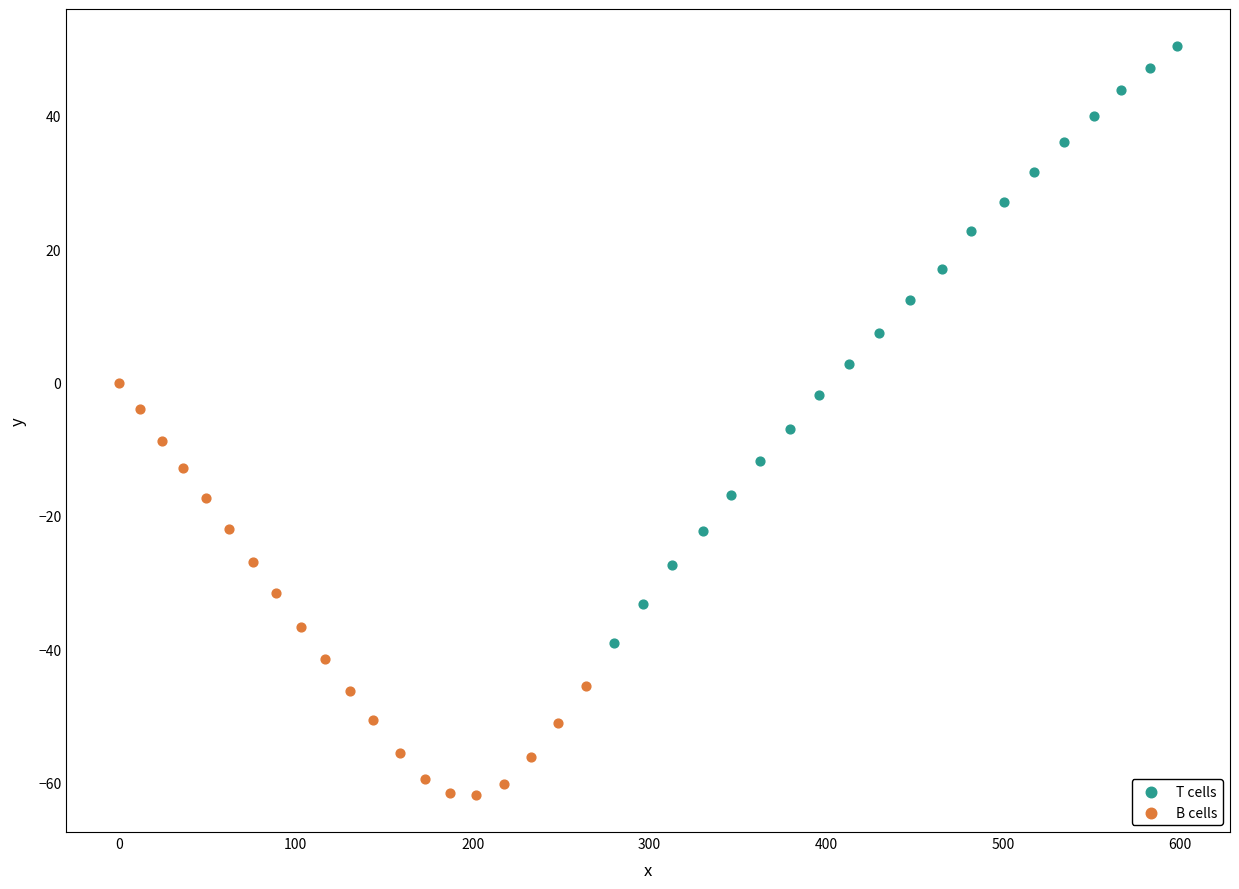

What are all the series names shown in the legend?

T cells, B cells